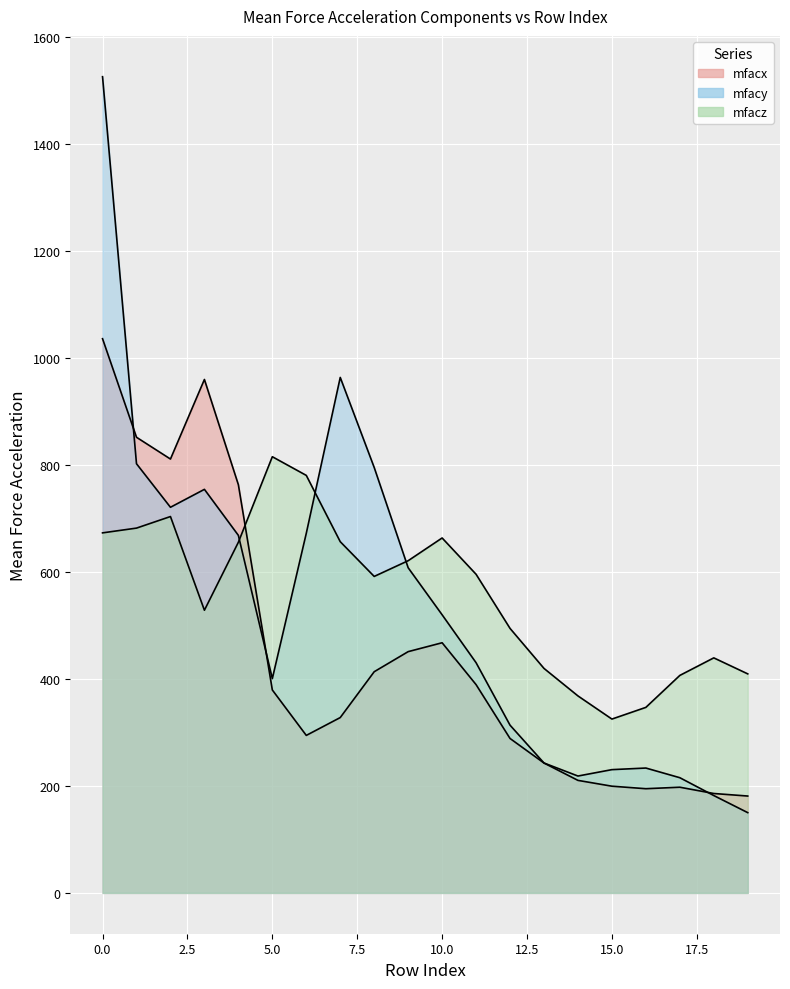

Which label corresponds to the smallest value in the chart?

19